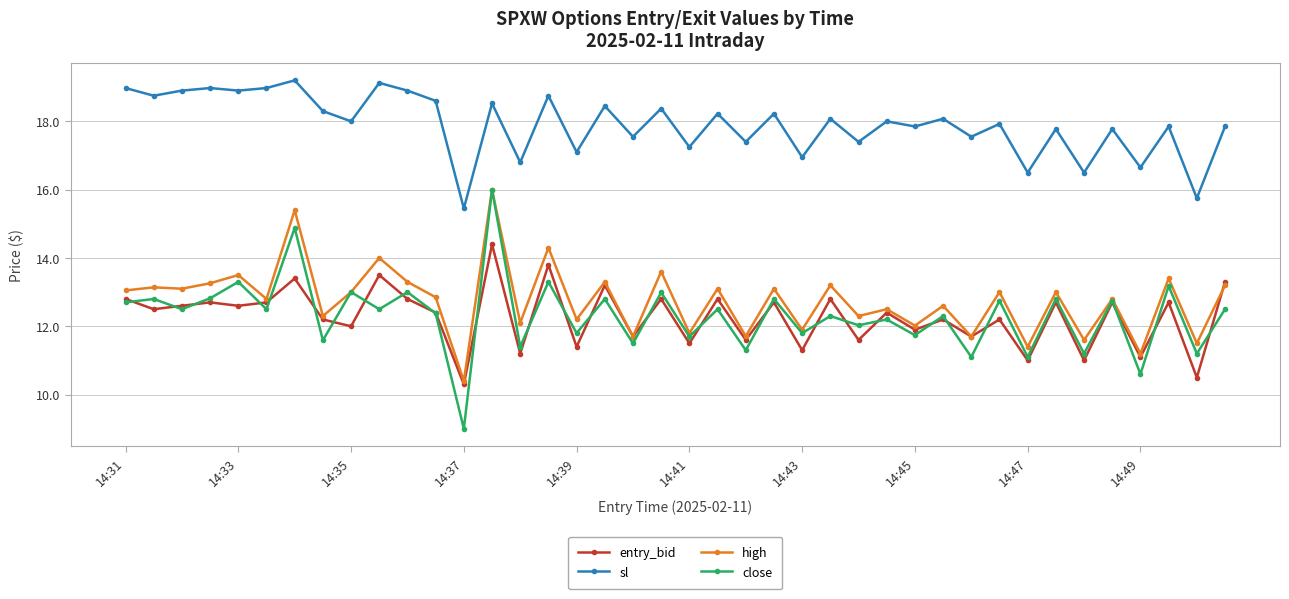

What is the sum of all close values?

492.6